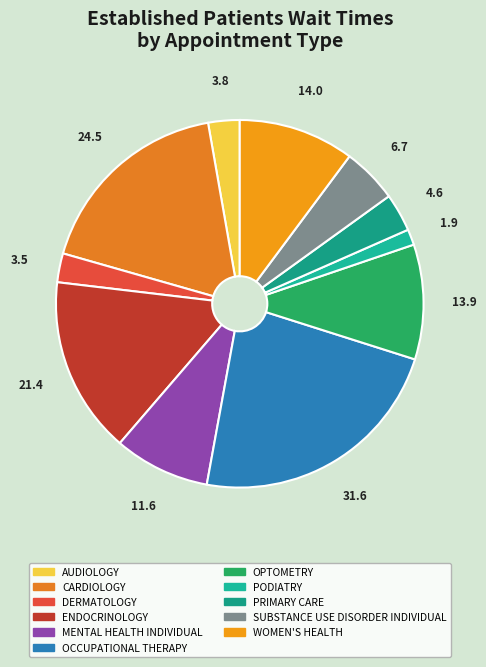

How many segments does this pie chart have?

11